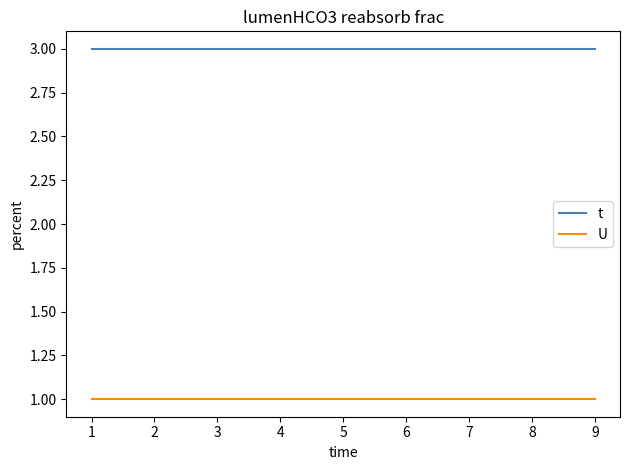

True or false: U has a value of 1 at 4.

True